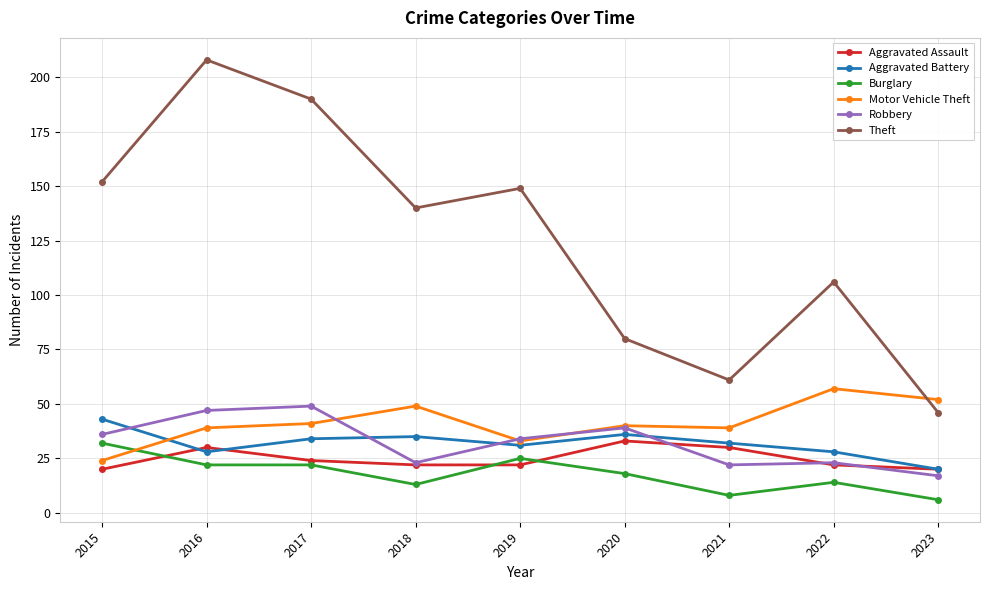

What is the lowest value of the Burglary series?

6